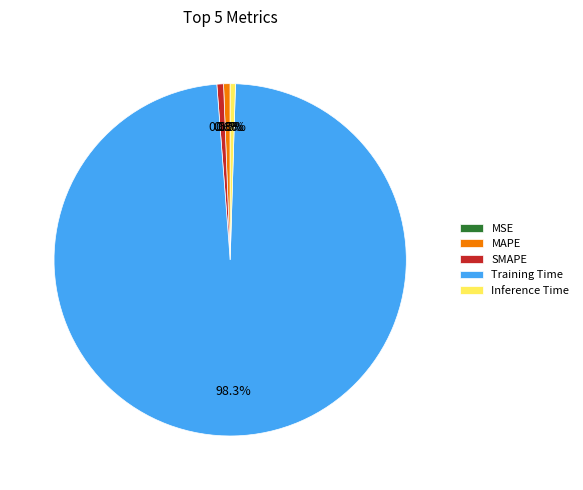

Does Inference Time account for over 50% of the chart?

No